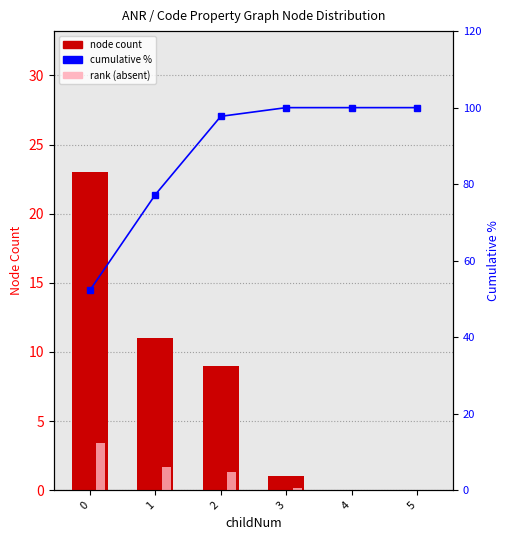

Is the value of node count at 3 greater than the value of cumulative % at 5?

No